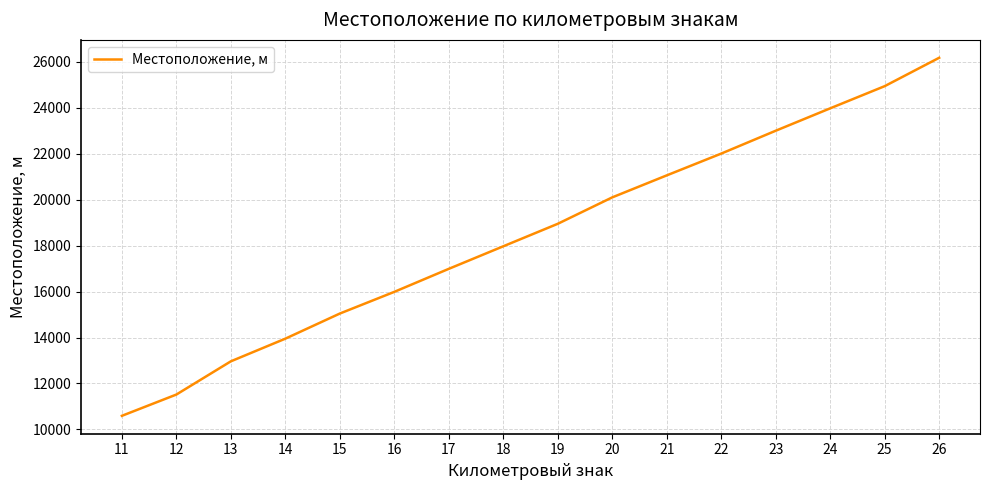

Where is the data nearest to the value 18384?

18